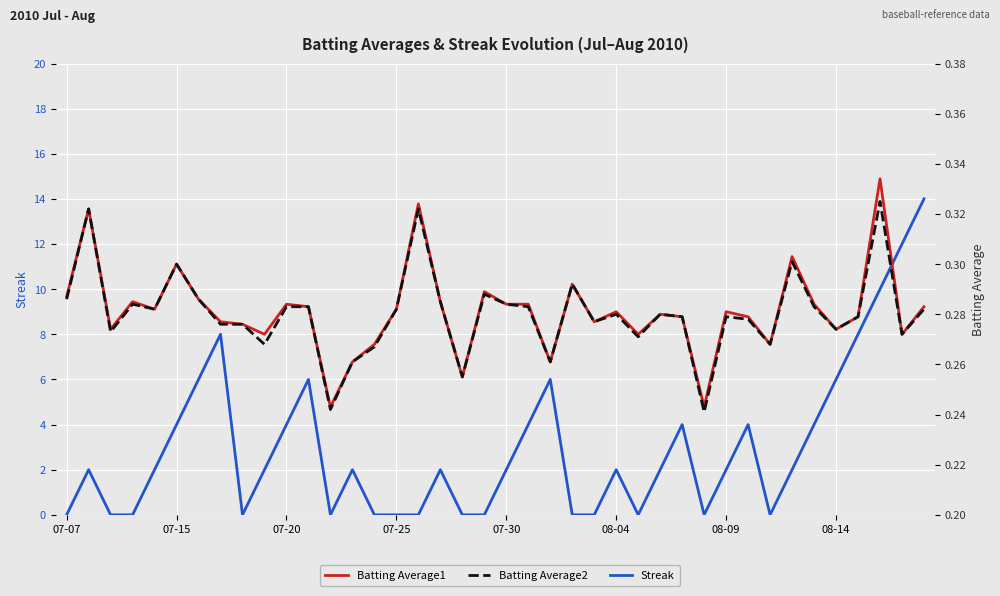

Reading right to left, list all the values displayed in this chart.

Streak: 14.0	12.0	10.0	8.0	6.0	4.0	2.0	0.0	4.0	2.0	0.0	4.0	2.0	0.0	2.0	0.0	0.0	6.0	4.0	2.0	0.0	0.0	2.0	0.0	0.0	0.0	2.0	0.0	6.0	4.0	2.0	0.0	8.0	6.0	4.0	2.0	0.0	0.0	2.0	0.0
Batting Average1: 0.3	0.3	0.3	0.3	0.3	0.3	0.3	0.3	0.3	0.3	0.2	0.3	0.3	0.3	0.3	0.3	0.3	0.3	0.3	0.3	0.3	0.3	0.3	0.3	0.3	0.3	0.3	0.2	0.3	0.3	0.3	0.3	0.3	0.3	0.3	0.3	0.3	0.3	0.3	0.3
Batting Average2: 0.3	0.3	0.3	0.3	0.3	0.3	0.3	0.3	0.3	0.3	0.2	0.3	0.3	0.3	0.3	0.3	0.3	0.3	0.3	0.3	0.3	0.3	0.3	0.3	0.3	0.3	0.3	0.2	0.3	0.3	0.3	0.3	0.3	0.3	0.3	0.3	0.3	0.3	0.3	0.3